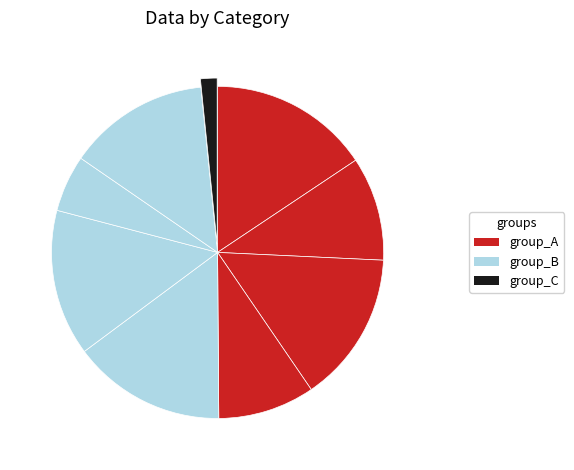

How many slices are in this pie chart?

9